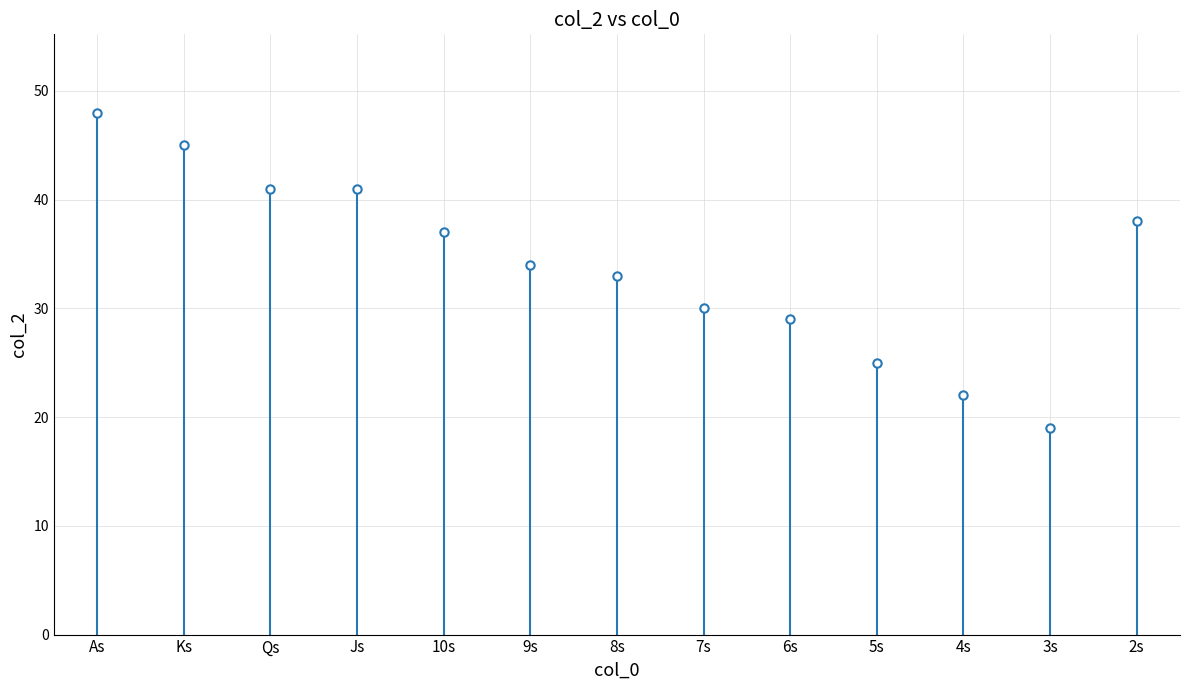

Reading right to left, what are all the values shown in this chart?

2s=38	3s=19	4s=22	5s=25	6s=29	7s=30	8s=33	9s=34	10s=37	Js=41	Qs=41	Ks=45	As=48